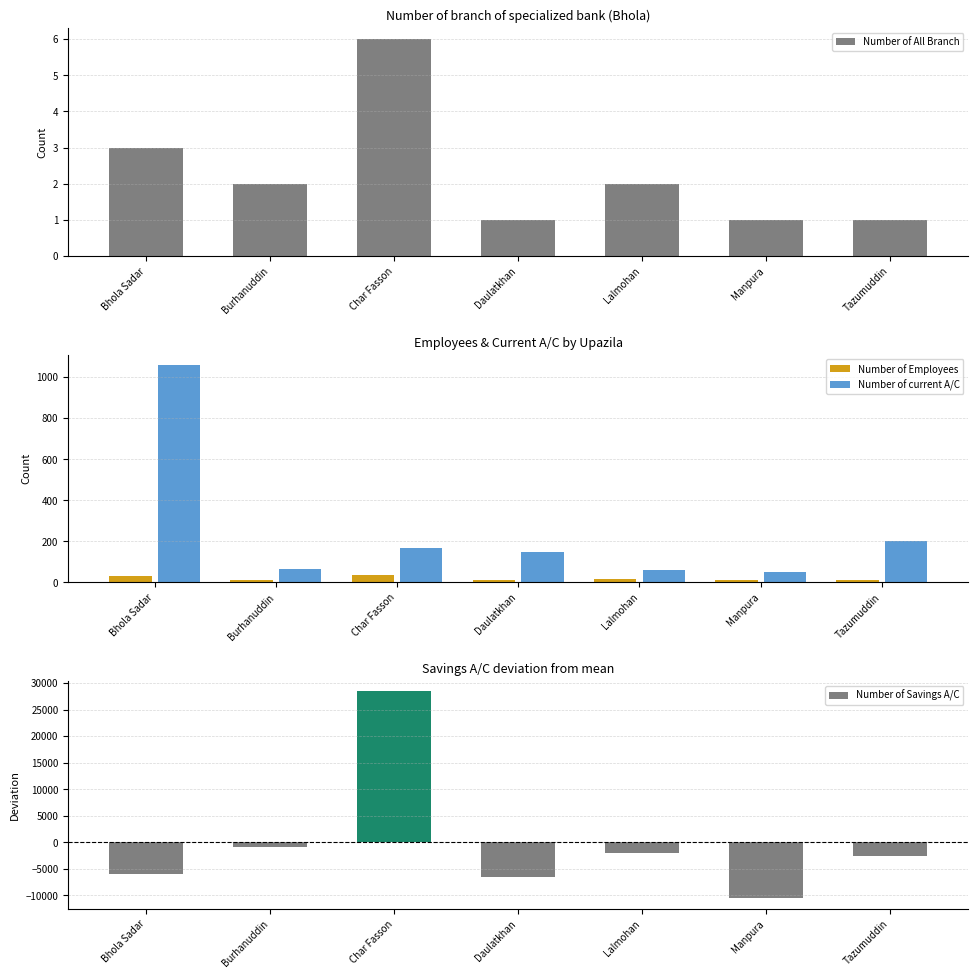

Which series has the largest range (max minus min)?

Number of current A/C